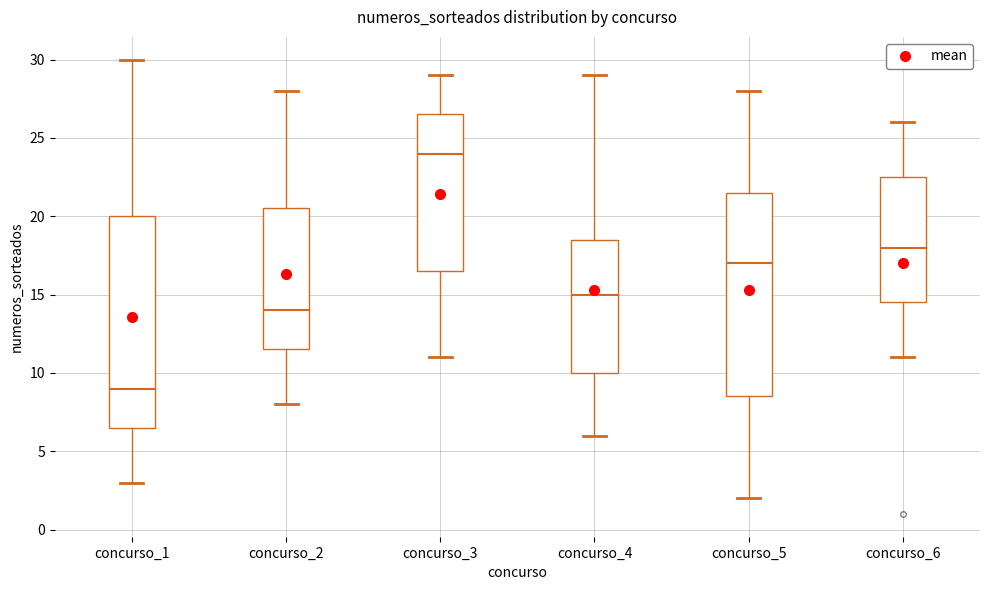

Comparing the boxes themselves (not the whiskers), which one is the tallest?

concurso_1